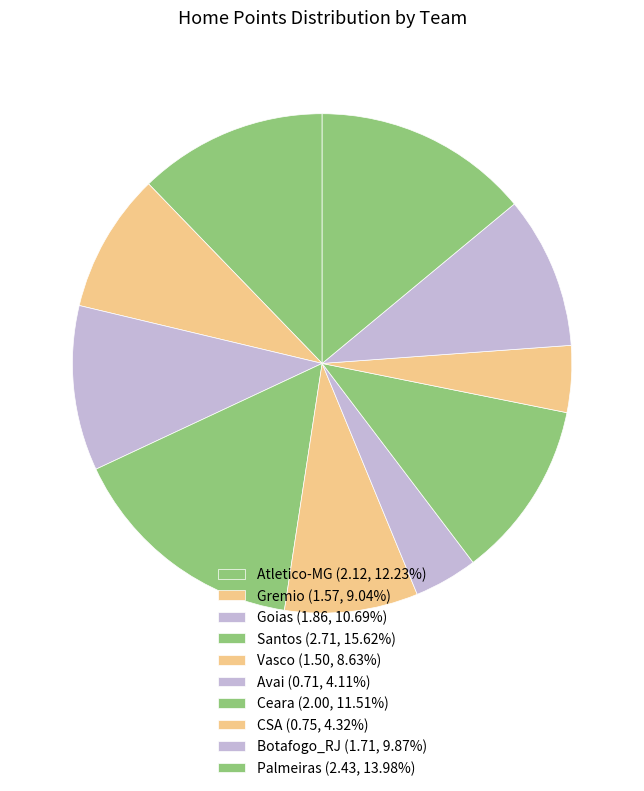

What percentage is the Botafogo_RJ slice, to the nearest percent?

10%